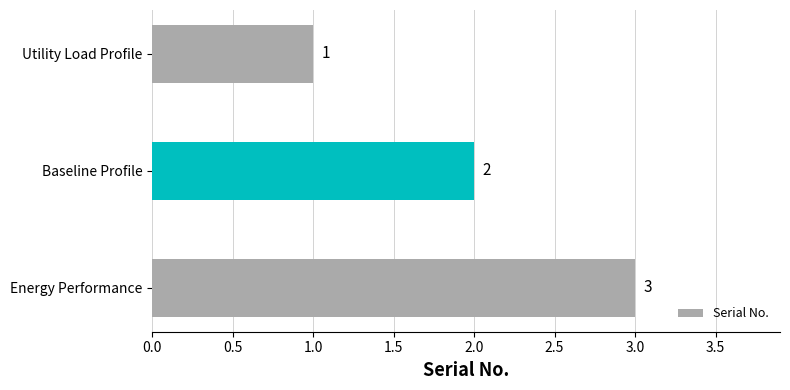

Approximately how many times larger is the value at Baseline Profile compared to Utility Load Profile?

2.0